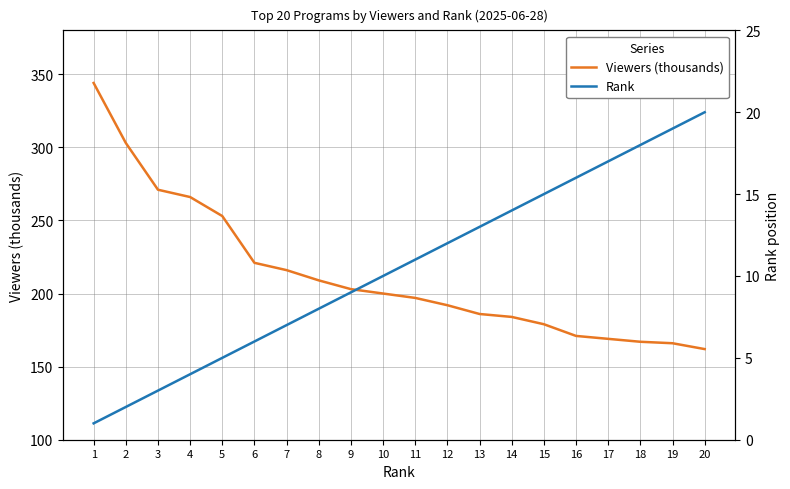

At how many categories does at least one series exceed 144?

20